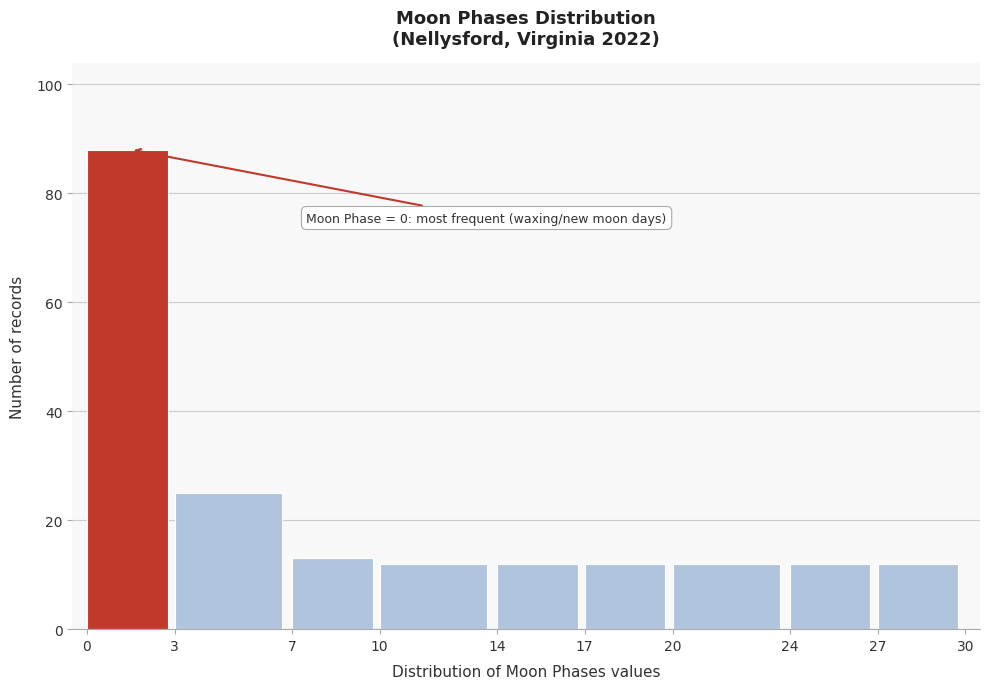

Over which range of the x-axis is the bar tallest?

0 to 3